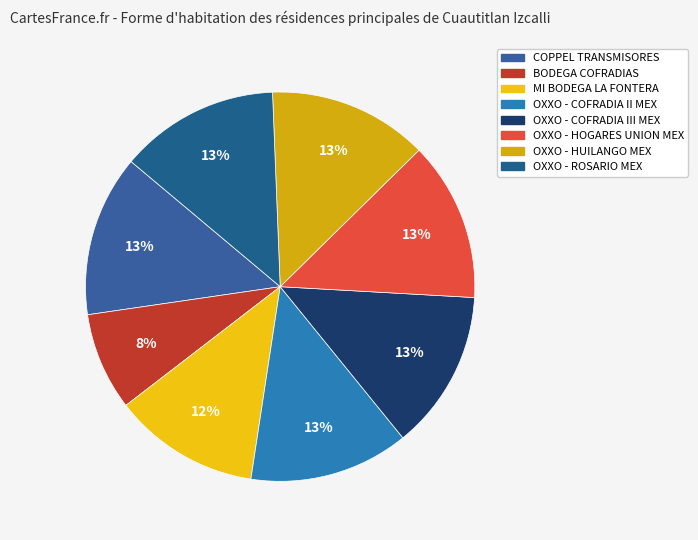

Count the number of slices in the pie.

8